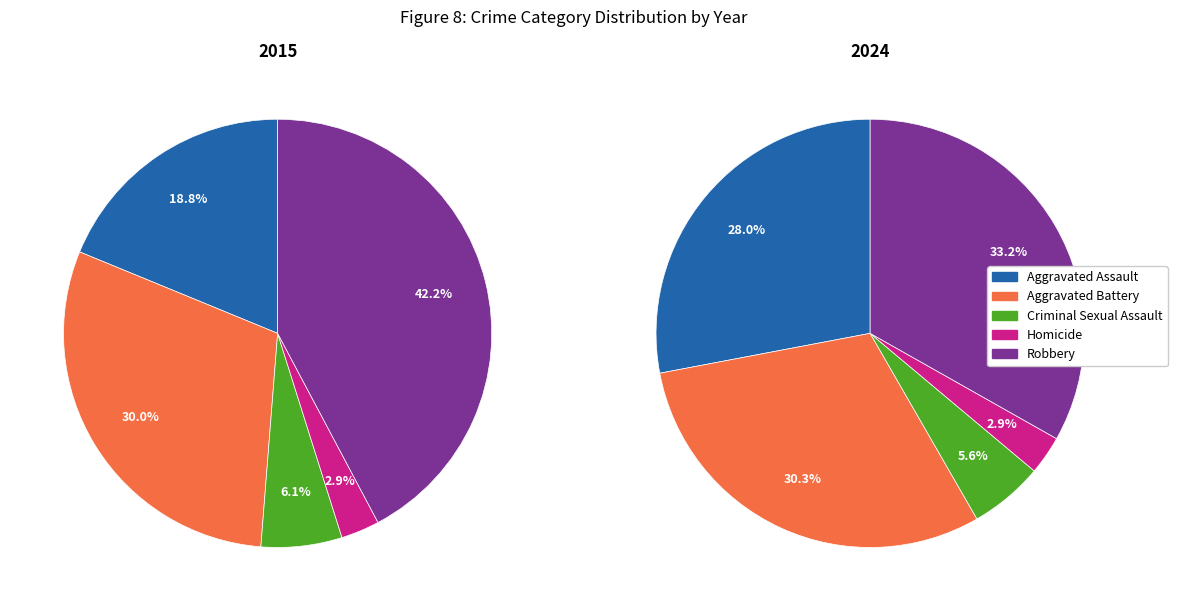

Which series changed the most between Criminal Sexual Assault and Homicide?

2015